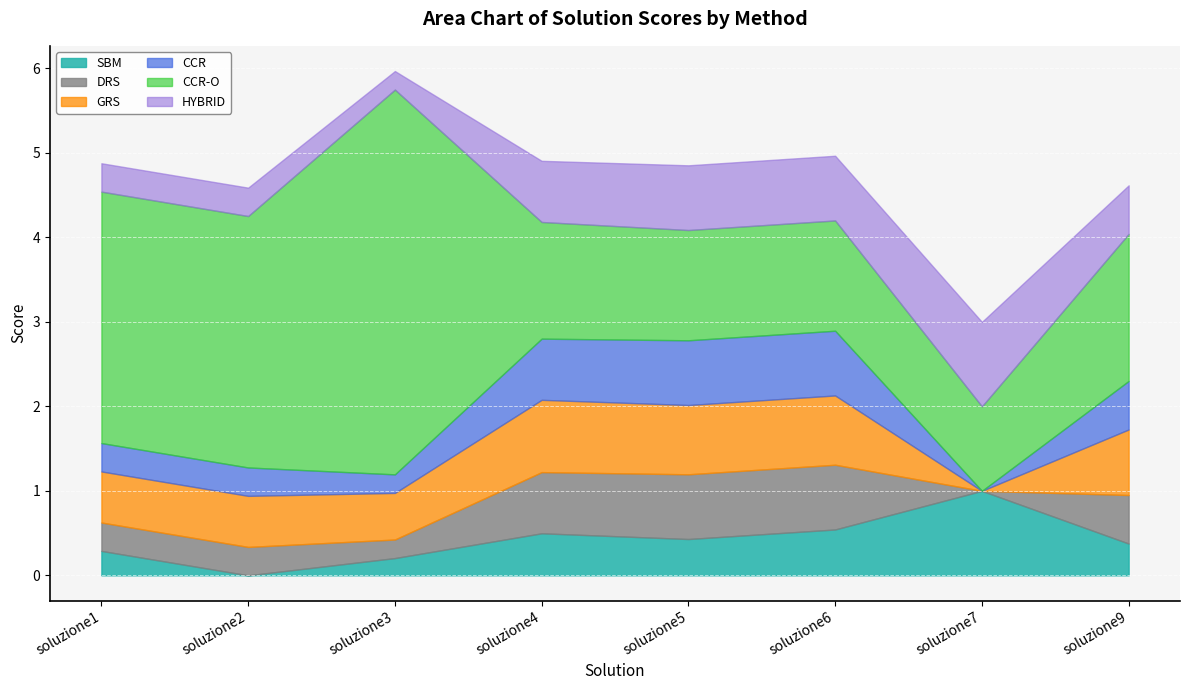

Reading left to right, transcribe all the data shown in this chart.

SBM: 0.3	0.0	0.2	0.5	0.4	0.5	1.0	0.4
DRS: 0.3	0.3	0.2	0.7	0.8	0.8	0.0	0.6
GRS: 0.6	0.6	0.6	0.9	0.8	0.8	0.0	0.8
CCR: 0.3	0.3	0.2	0.7	0.8	0.8	0.0	0.6
CCR-O: 3.0	3.0	4.6	1.4	1.3	1.3	1.0	1.7
HYBRID: 0.3	0.3	0.2	0.7	0.8	0.8	1.0	0.6